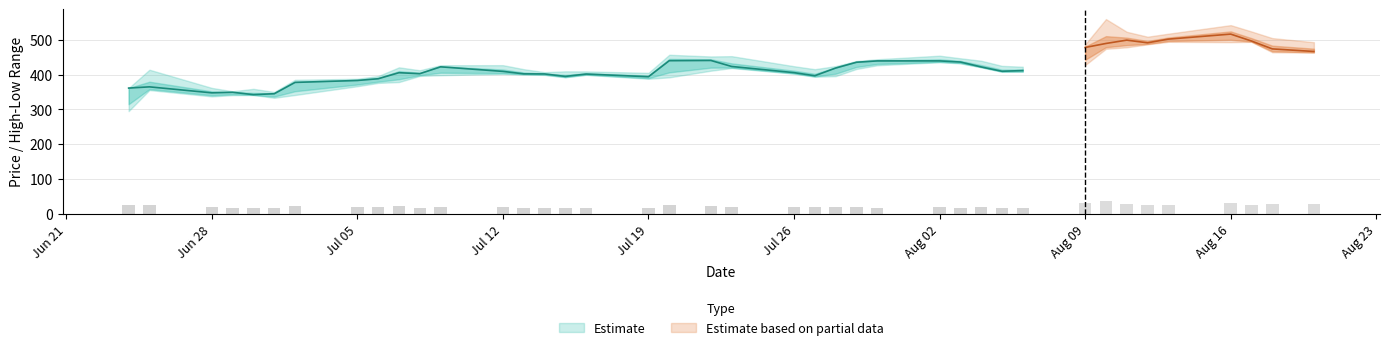

Is it true that Low equals 193.1 at 2021-06-28?

False